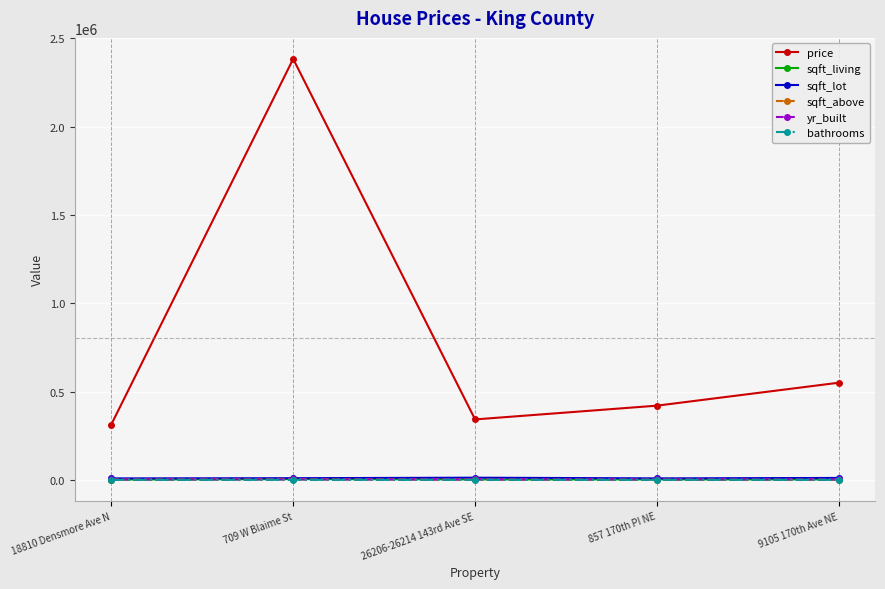

True or false: sqft_lot and sqft_living intersect in this chart.

False